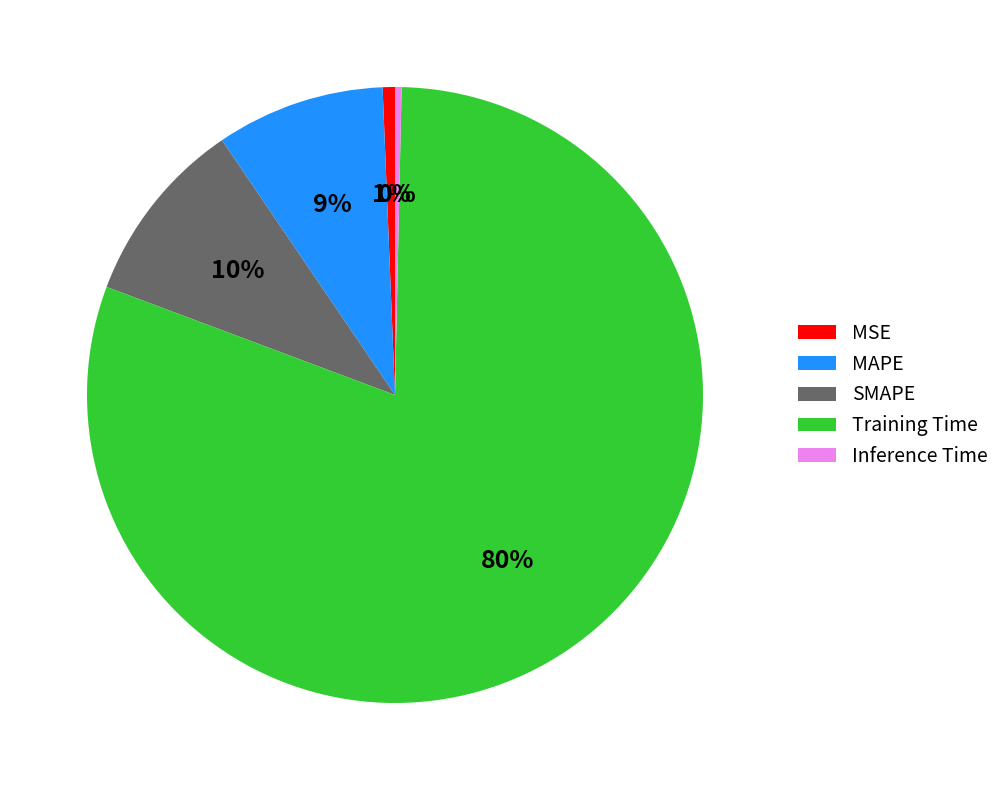

Does any single category account for the majority?

Yes